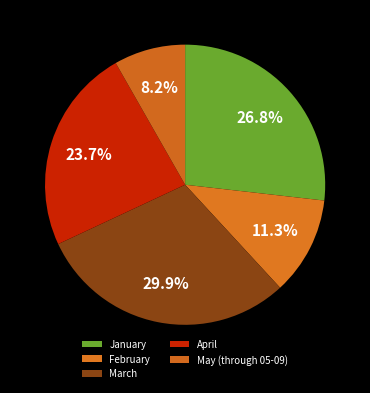

To the nearest percent, what portion does January represent?

27%